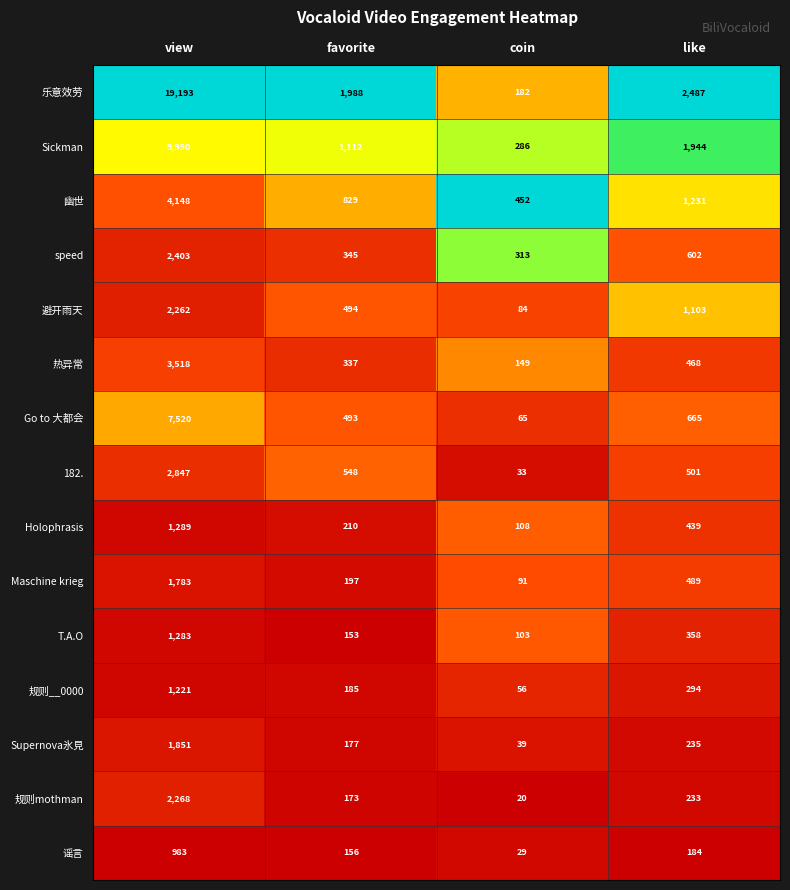

At which label does Go to 大都会 first exceed 665?

view